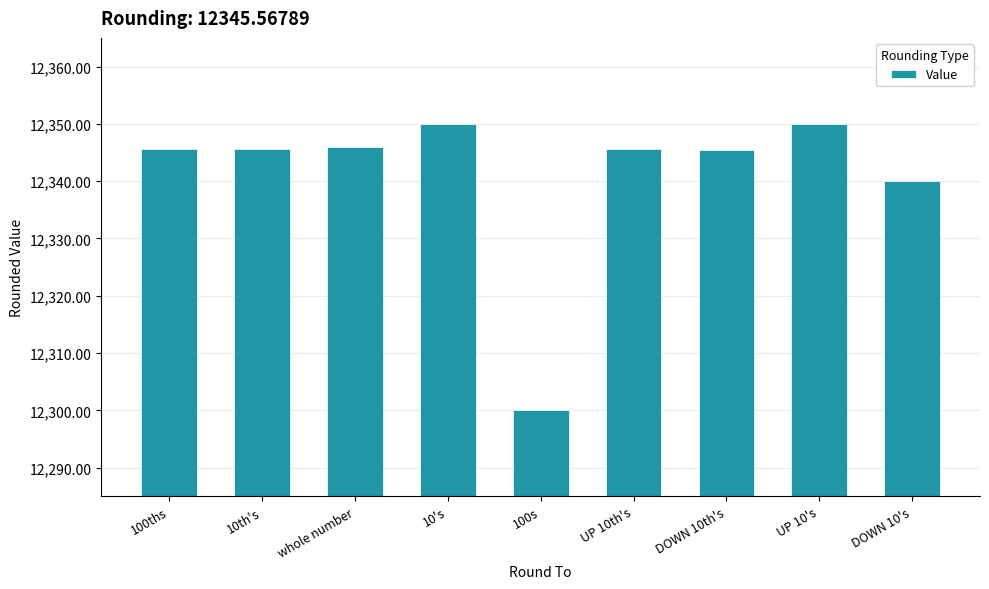

How many series are shown in this chart?

1